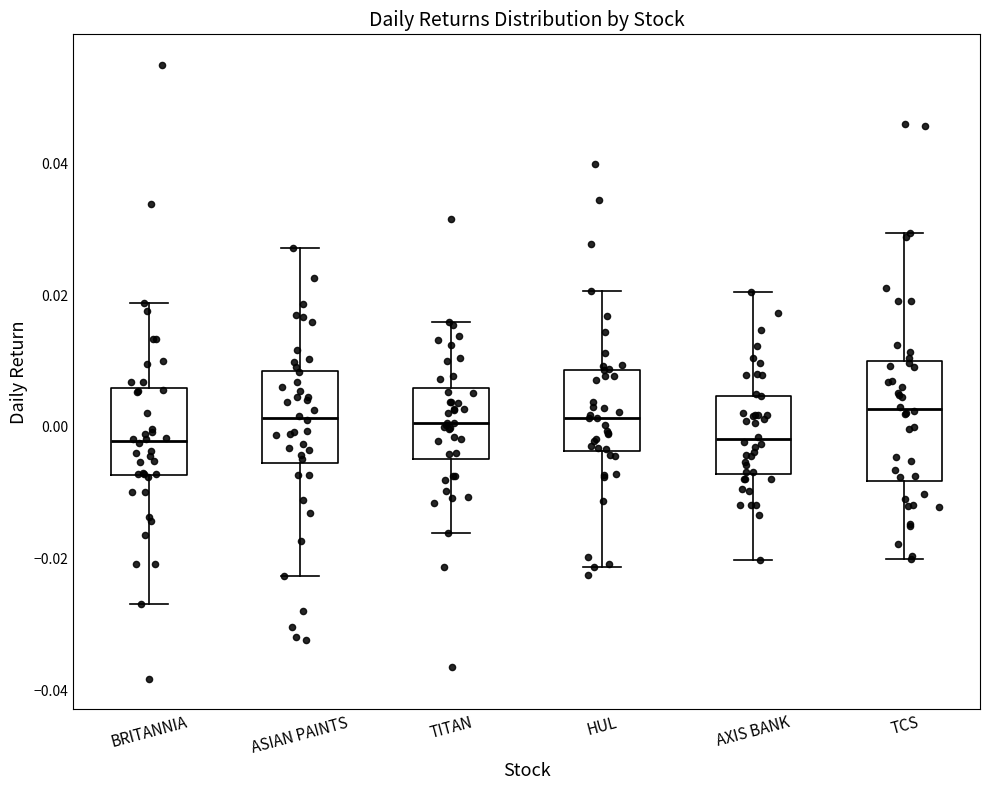

Where does the median line of the box for BRITANNIA sit on the y-axis? The values are not printed on the chart, so give them approximately, as read against the axis.

-0.002